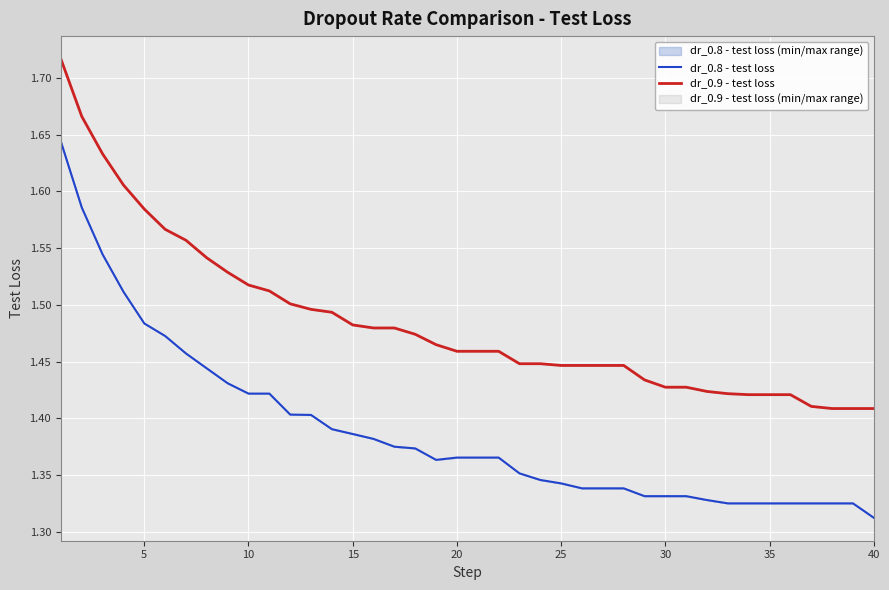

What is the lowest value of the dr_0.9 - test loss series?

1.4